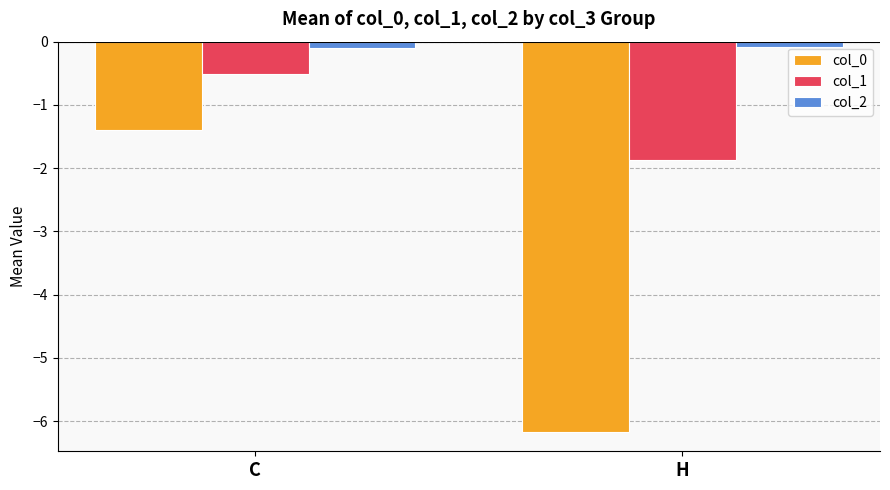

What is the sum of all col_1 values?

-2.4